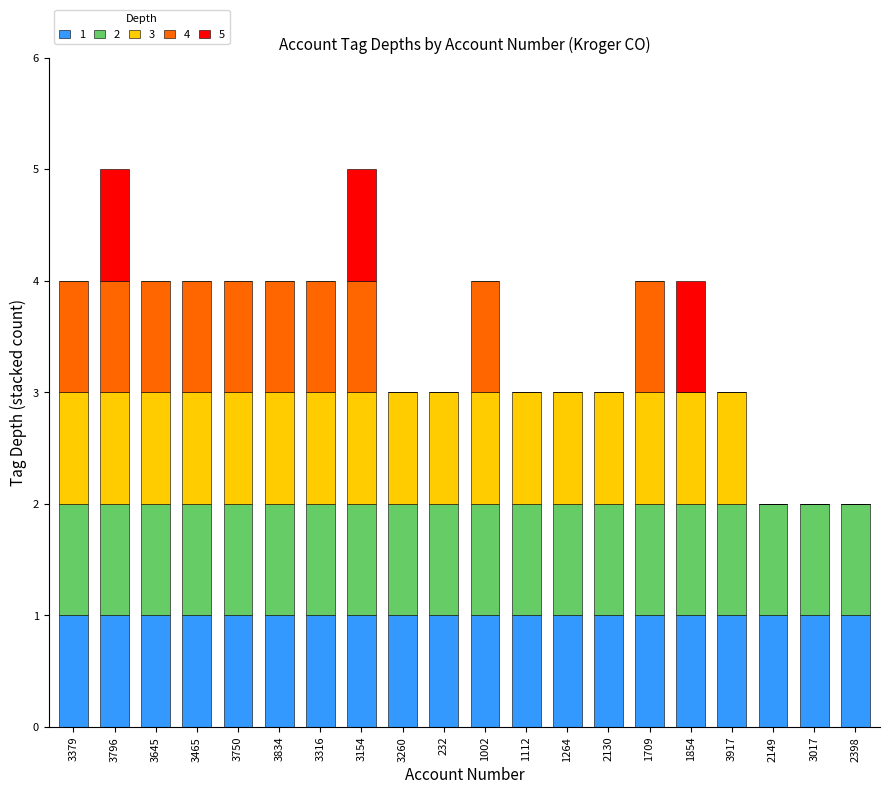

Are the bars horizontal?

No